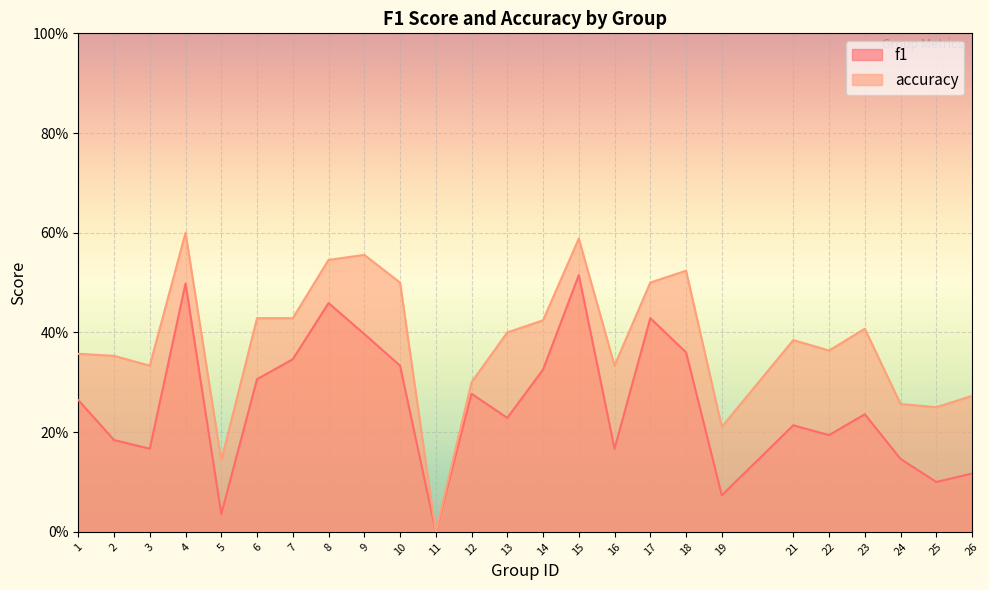

True or false: accuracy and f1 intersect in this chart.

False